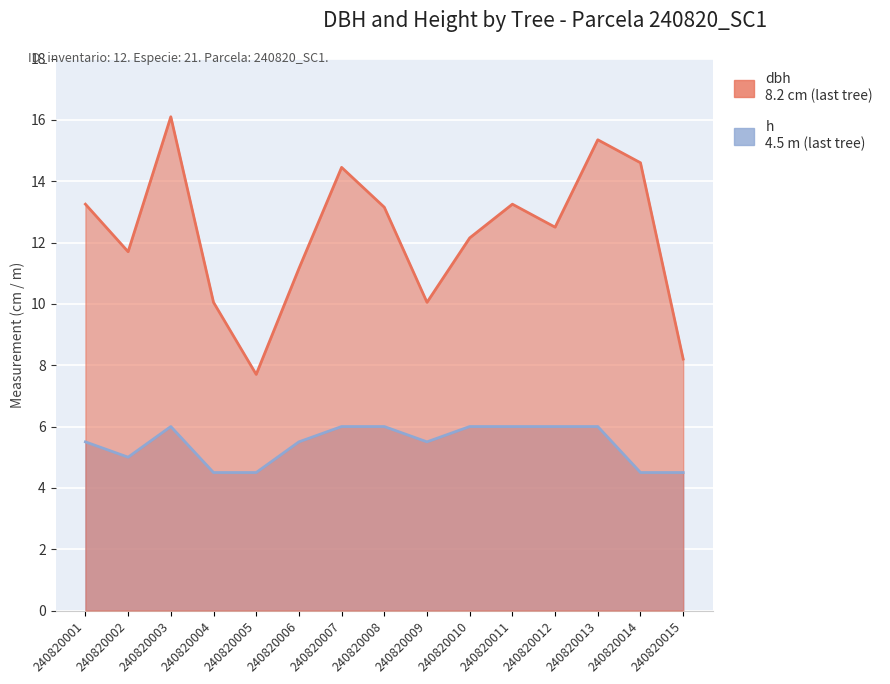

List the series in order of their overall mean, lowest first.

h, dbh